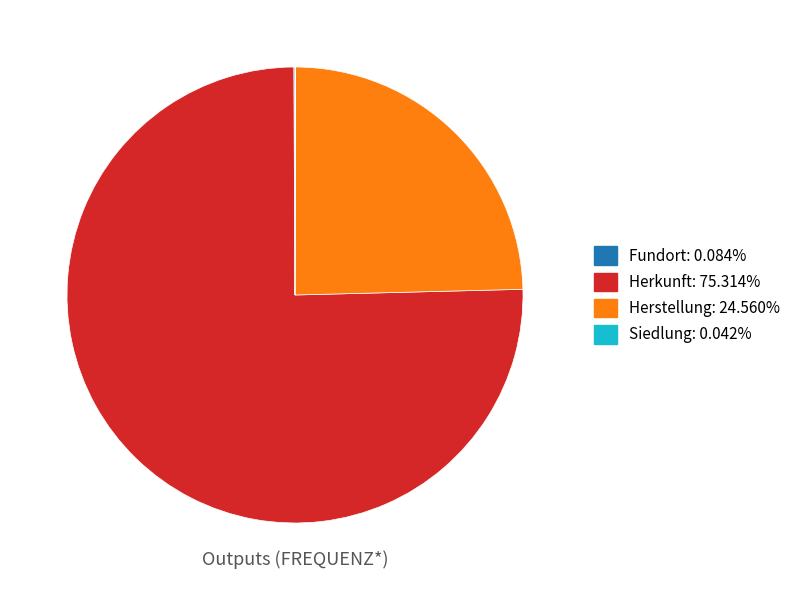

Do Herkunft: 75.314% and Herstellung: 24.560% together represent more than half of the pie?

Yes